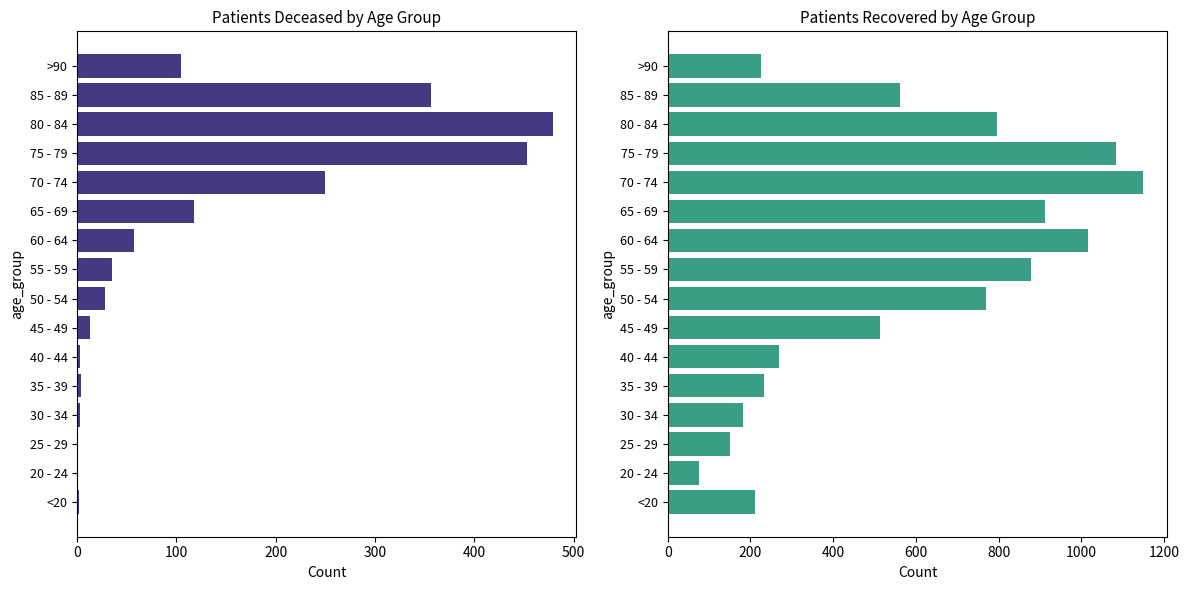

How many bars are there in total?

32